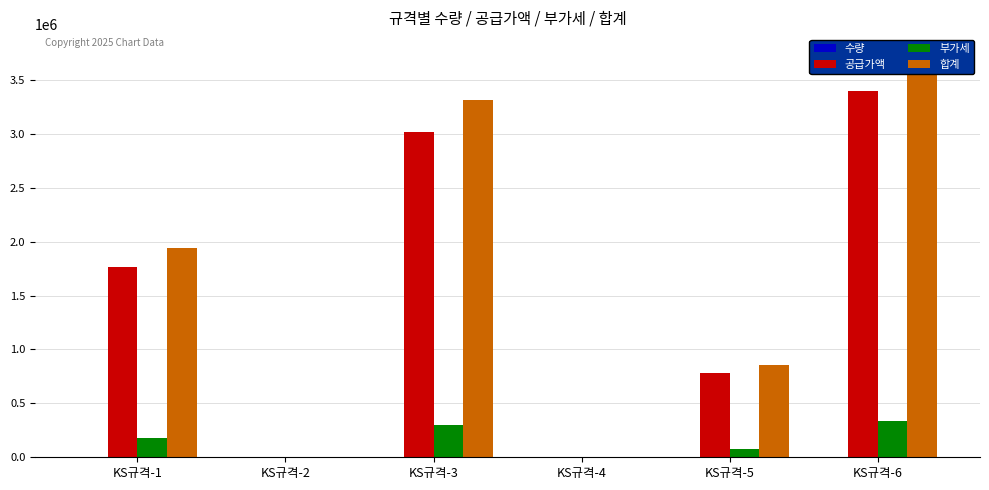

What is the sum of the 공급가액 values at KS규격-2 and KS규격-3?

3015000